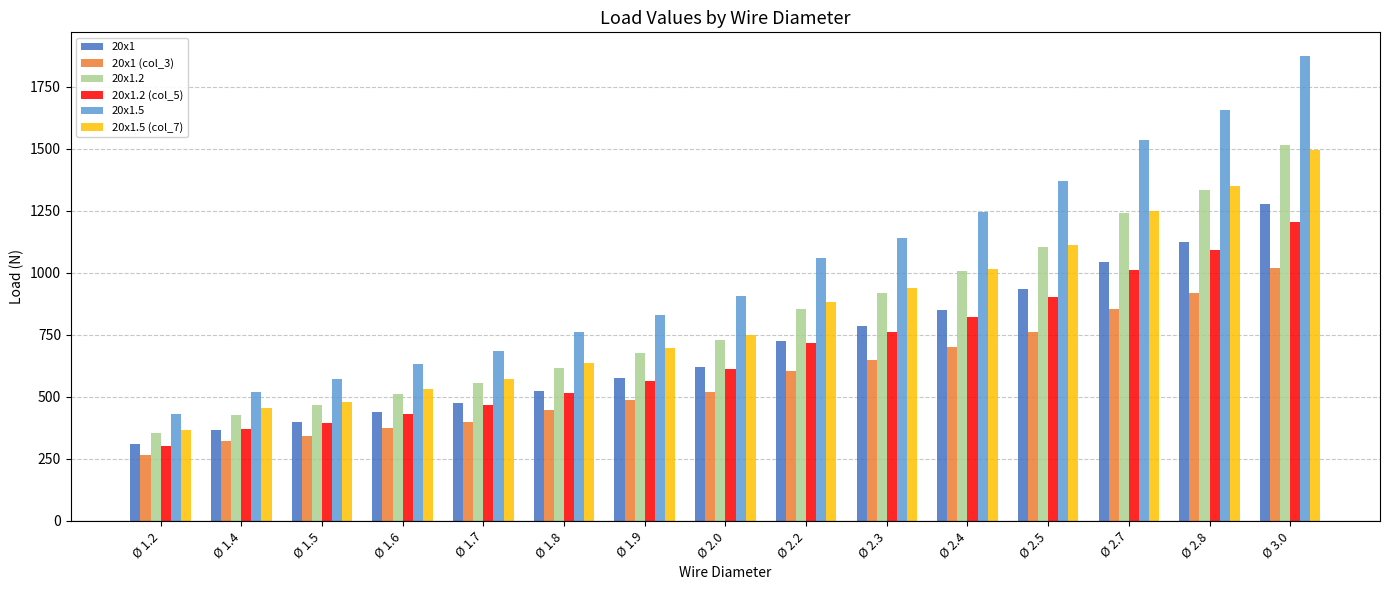

What is the difference between the second highest and minimum values in the 20x1.5 (col_7) series?

985